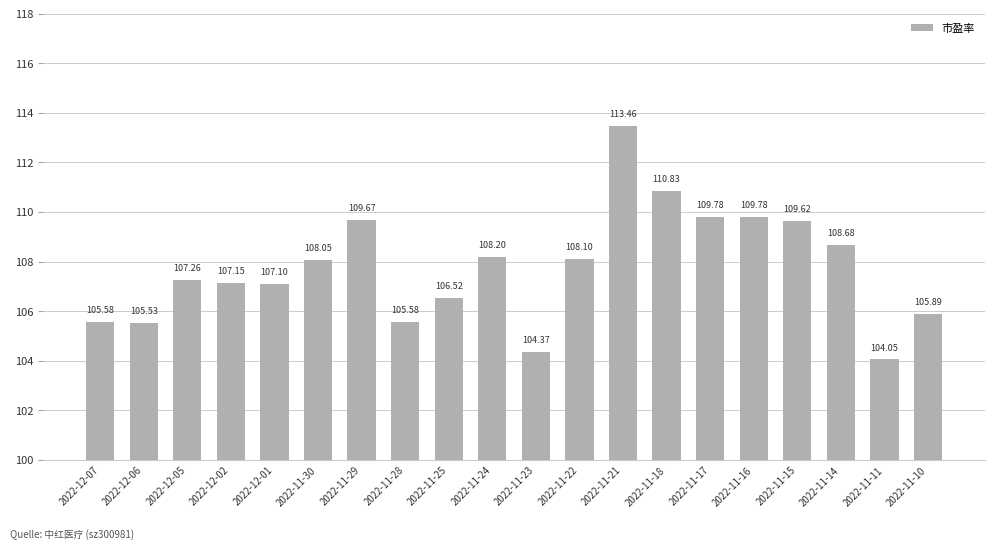

What is the sum of all values?

2155.2